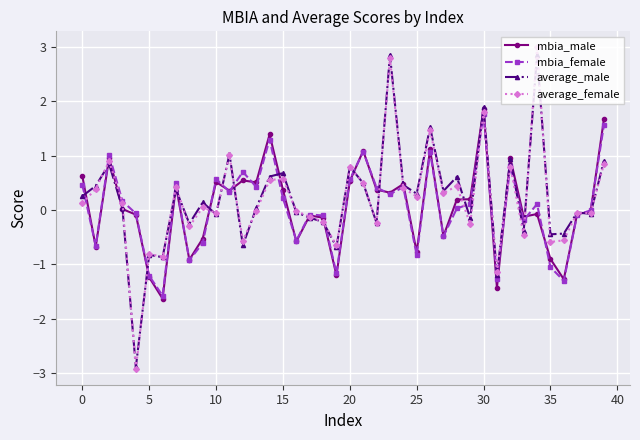

What is the smallest value displayed?

-2.9